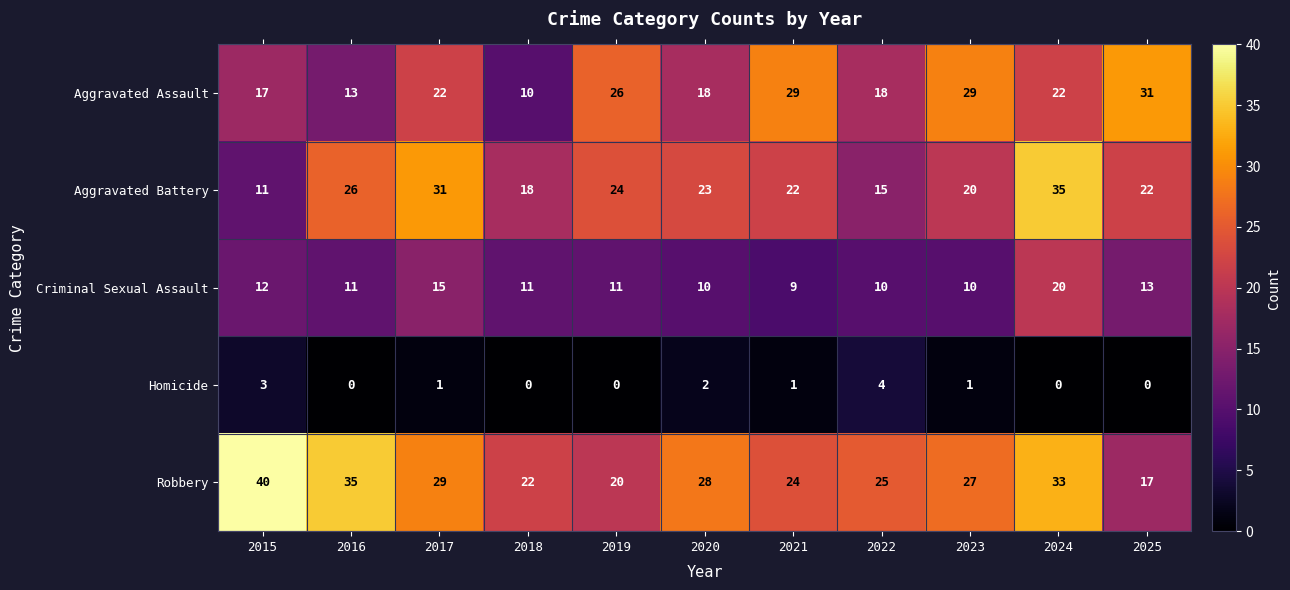

Where does the Homicide series first go above 1?

2015